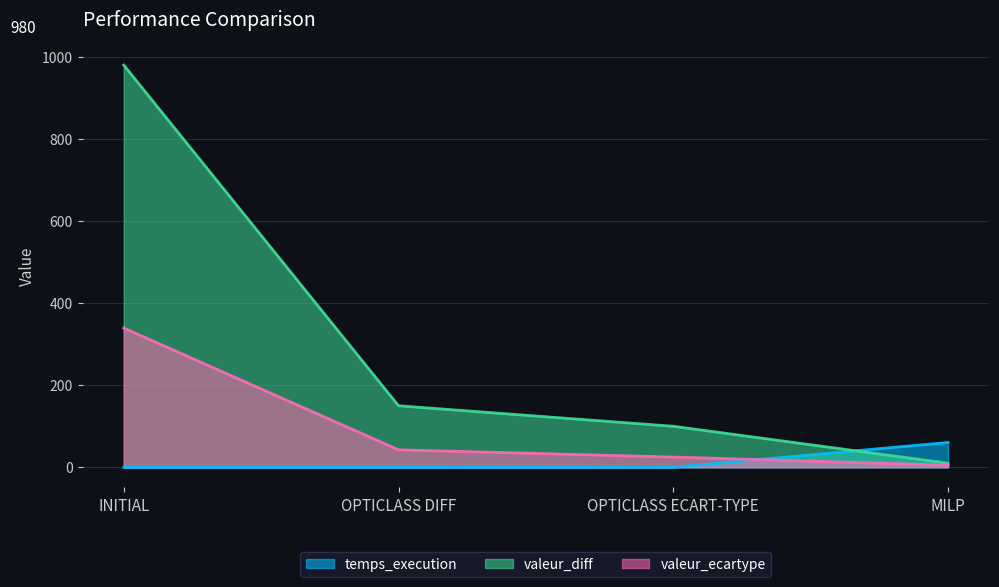

Is it true that valeur_diff equals 246.1 at OPTICLASS DIFF?

False